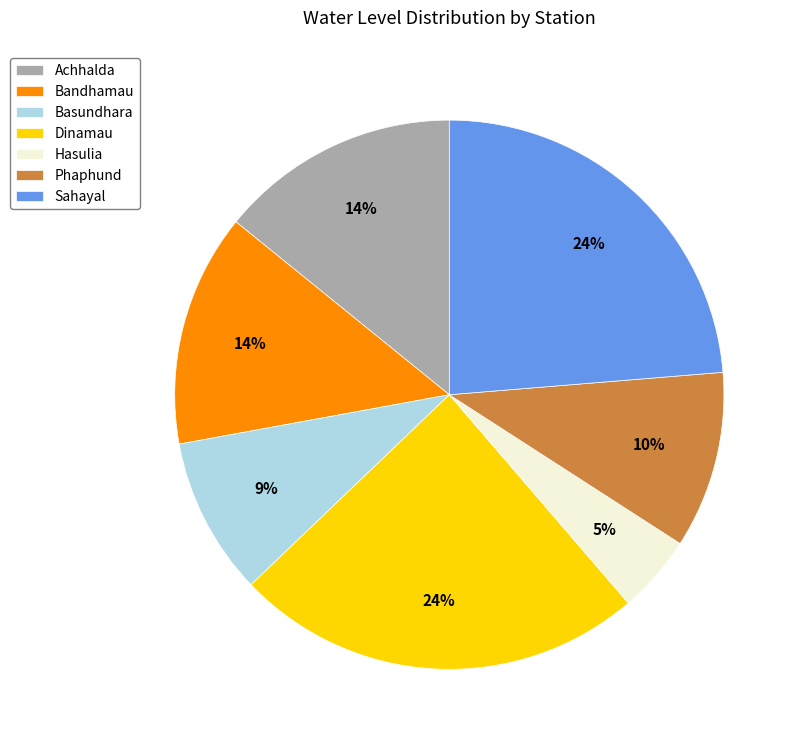

Which category has the smallest portion of the pie?

Hasulia